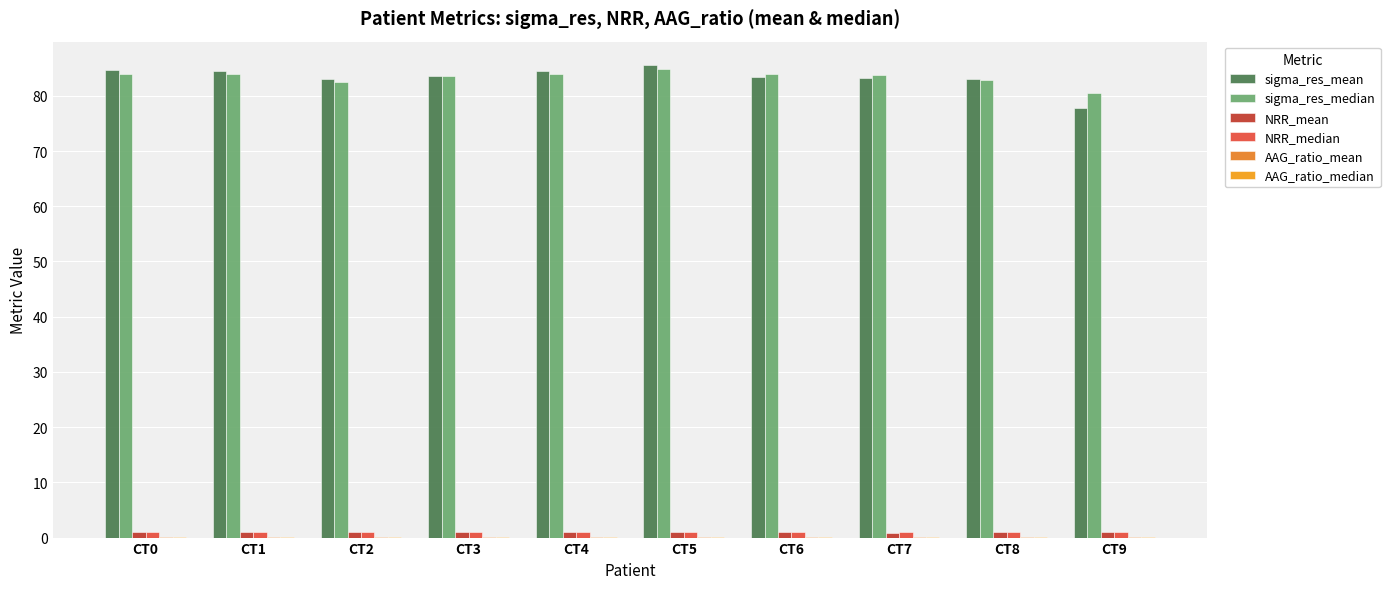

How many groups of bars are there?

10